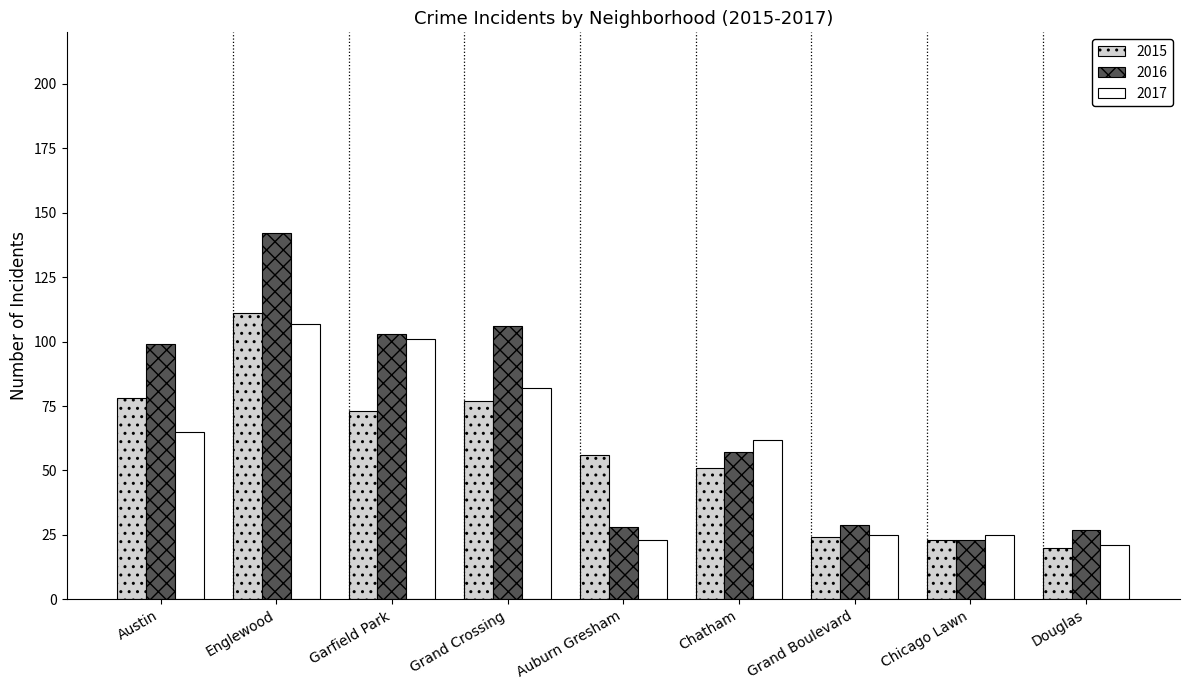

What position from the left is Douglas?

9